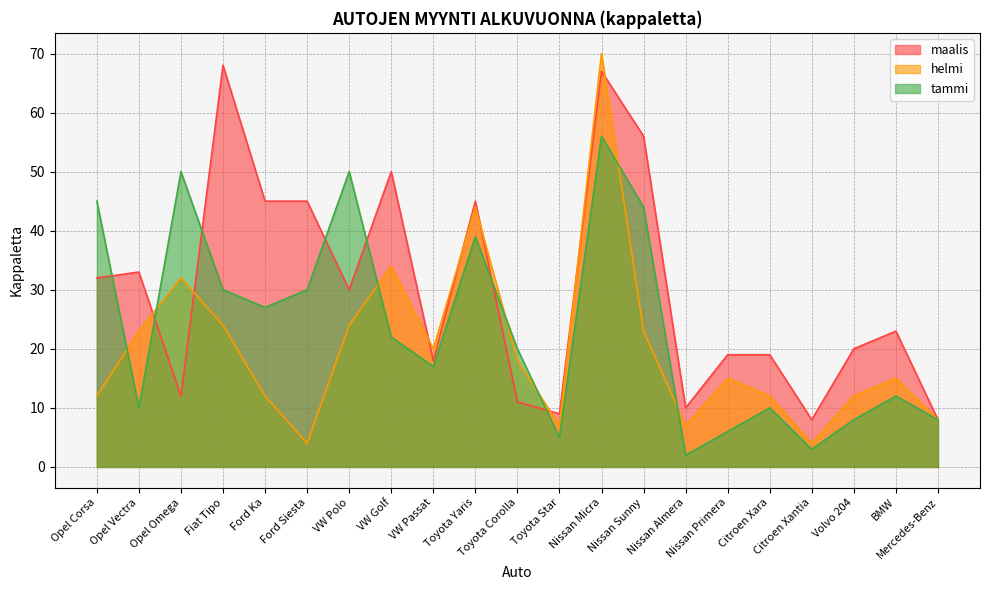

Rank the series by their average value, from lowest to highest.

helmi, tammi, maalis